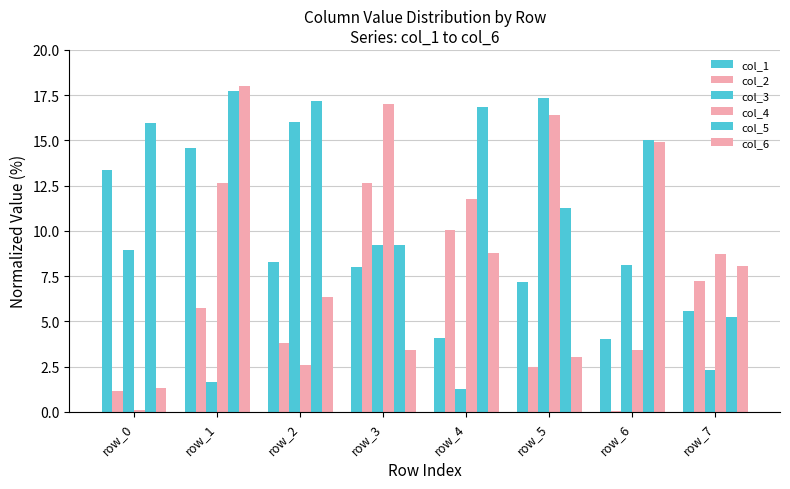

The value of col_6 at row_0 is 0.4. True or false?

False